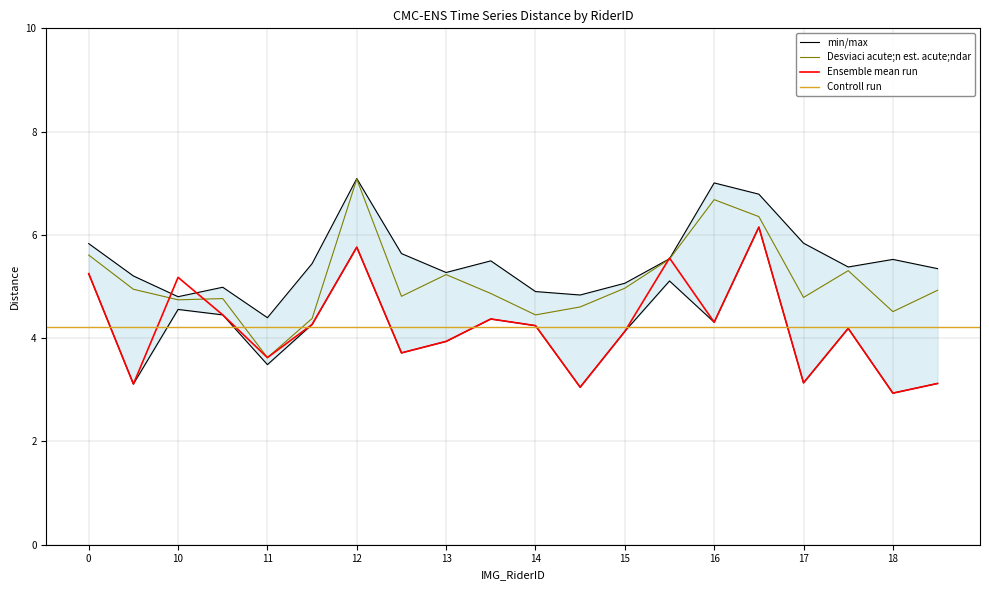

What is the lowest value of the Desviaci acute;n est. acute;ndar series?

3.6